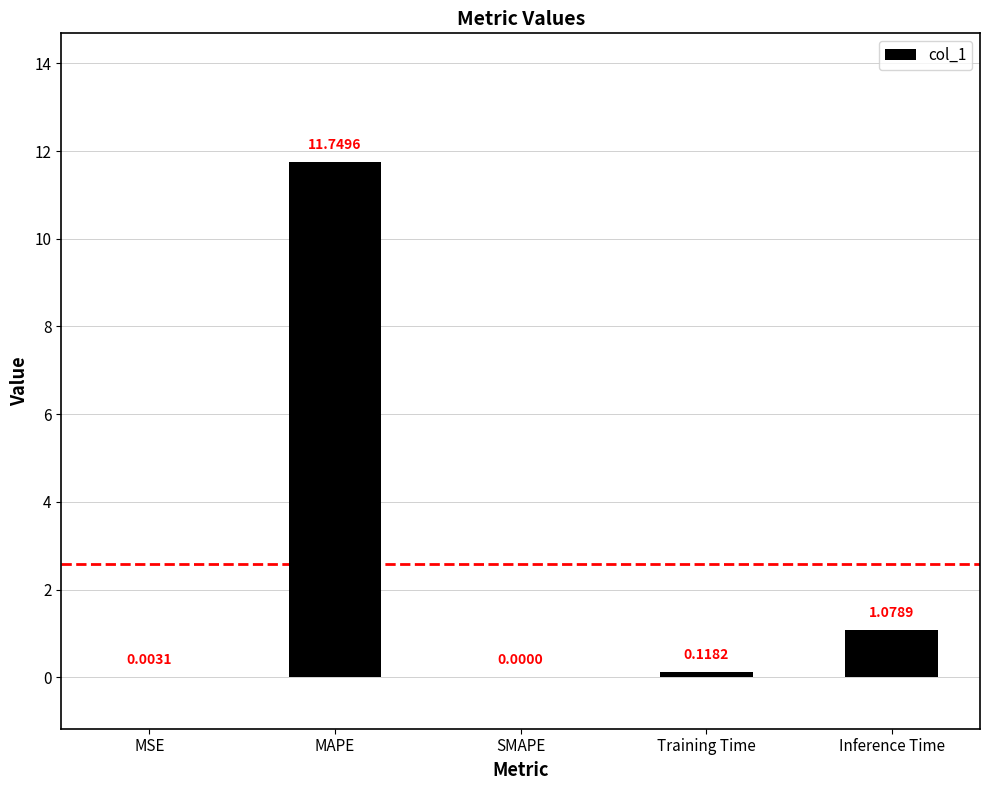

What is the change in value from SMAPE to Inference Time?

+1.1